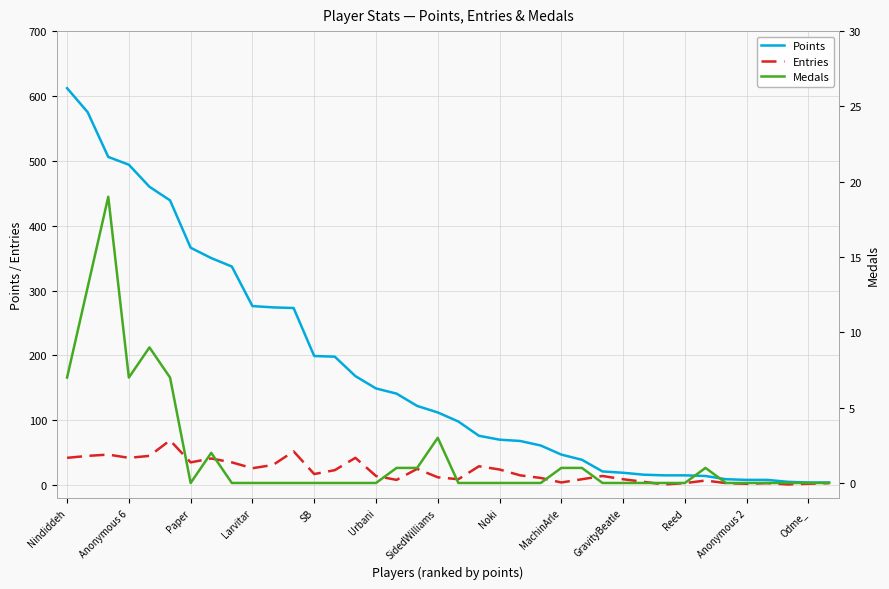

True or false: Entries and Points intersect in this chart.

False